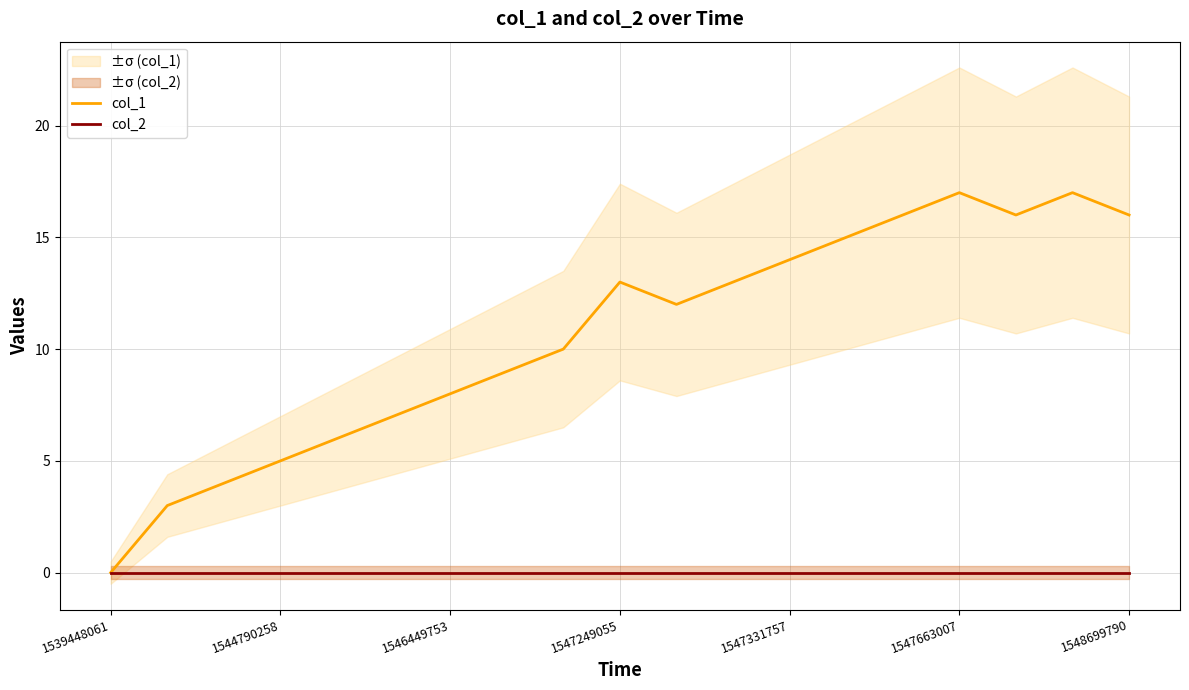

What is the label of the 19th point from the right?

1539448061